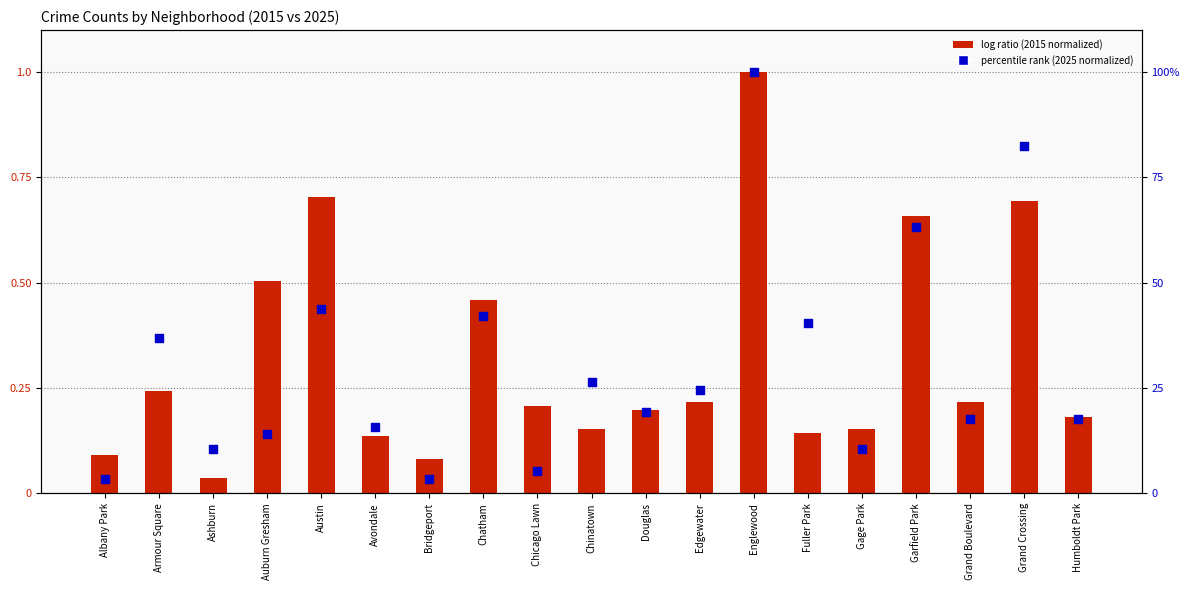

At how many categories does at least one series exceed 0?

19